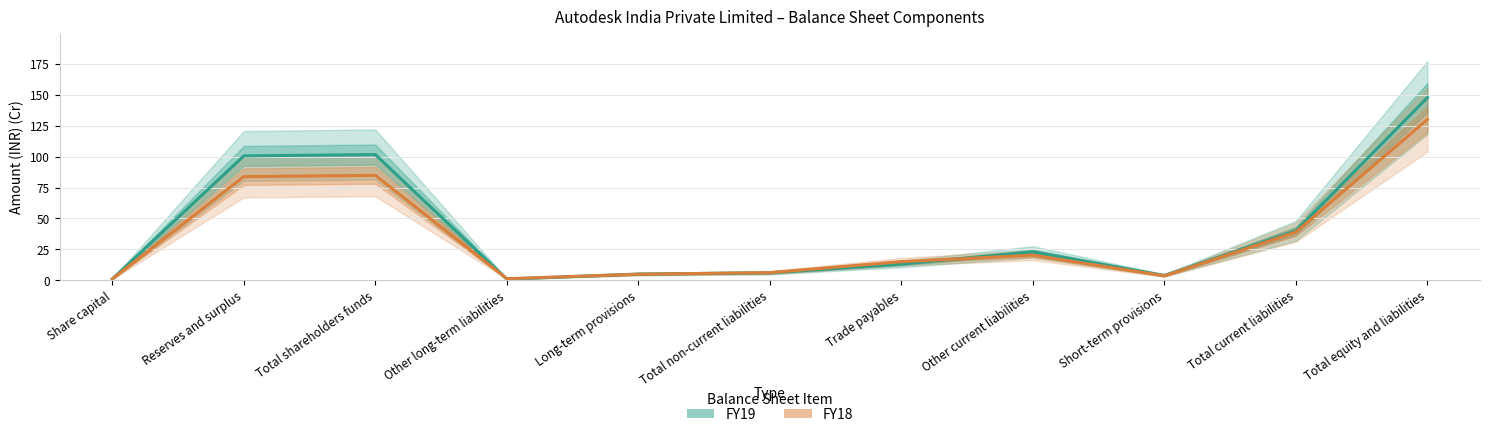

What is the difference between the second highest and second lowest values in the FY18 series?

83.6